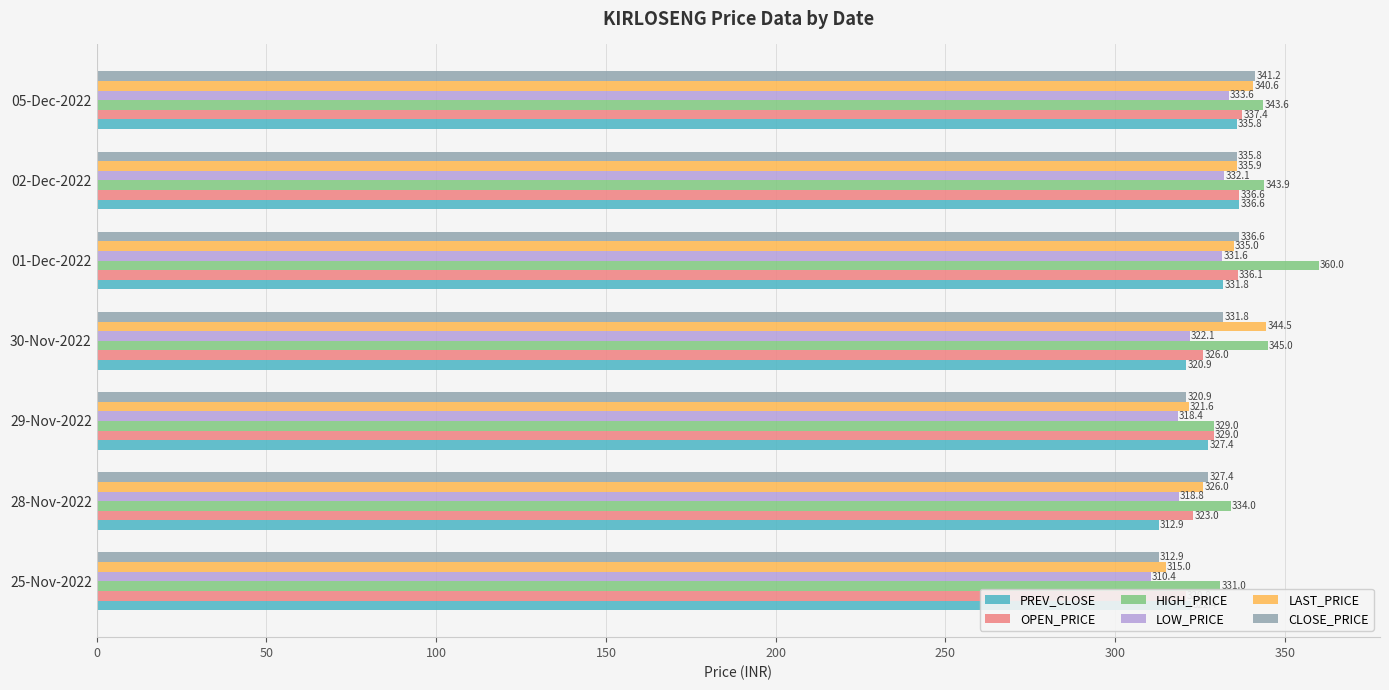

What is the difference between the maximum and minimum values in the OPEN_PRICE series?

16.6